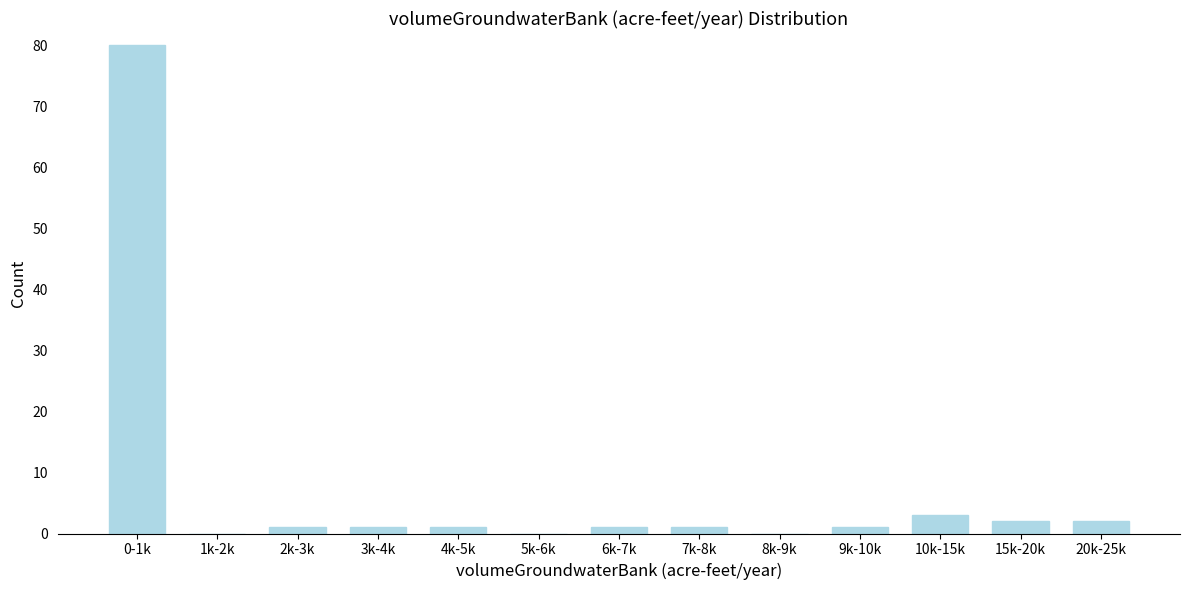

Reading left to right, list all the values displayed in this chart.

0-1k=80	1k-2k=0	2k-3k=1	3k-4k=1	4k-5k=1	5k-6k=0	6k-7k=1	7k-8k=1	8k-9k=0	9k-10k=1	10k-15k=3	15k-20k=2	20k-25k=2